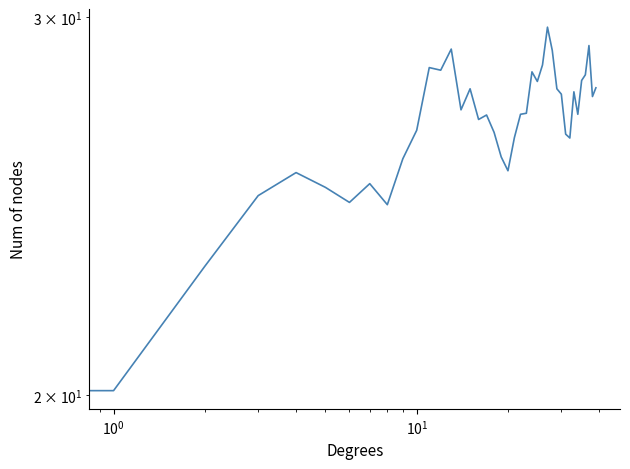

At which label is the value closest to 24?

8